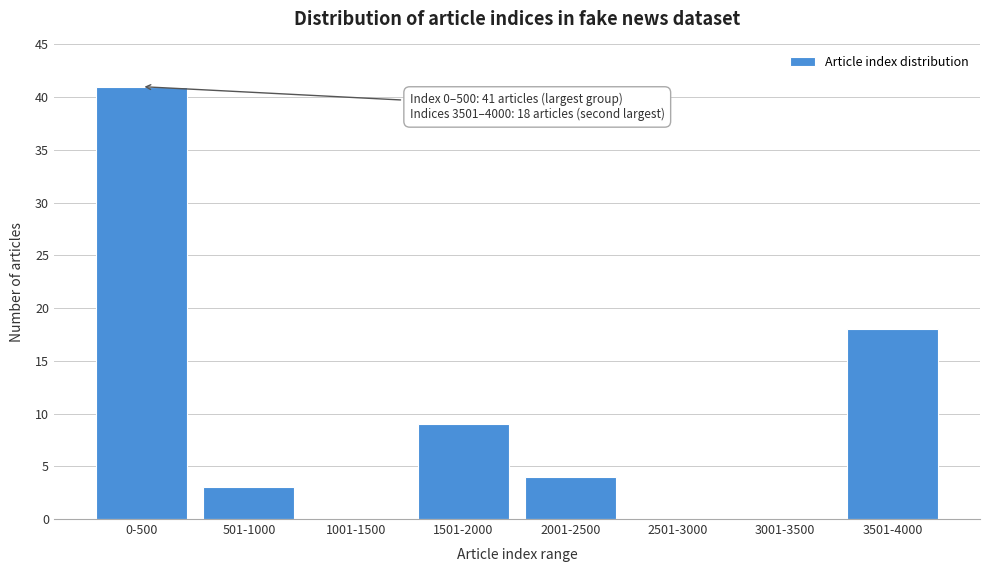

Reading left to right, transcribe all the data shown in this chart.

0-500=41	501-1000=3	1001-1500=0	1501-2000=9	2001-2500=4	2501-3000=0	3001-3500=0	3501-4000=18